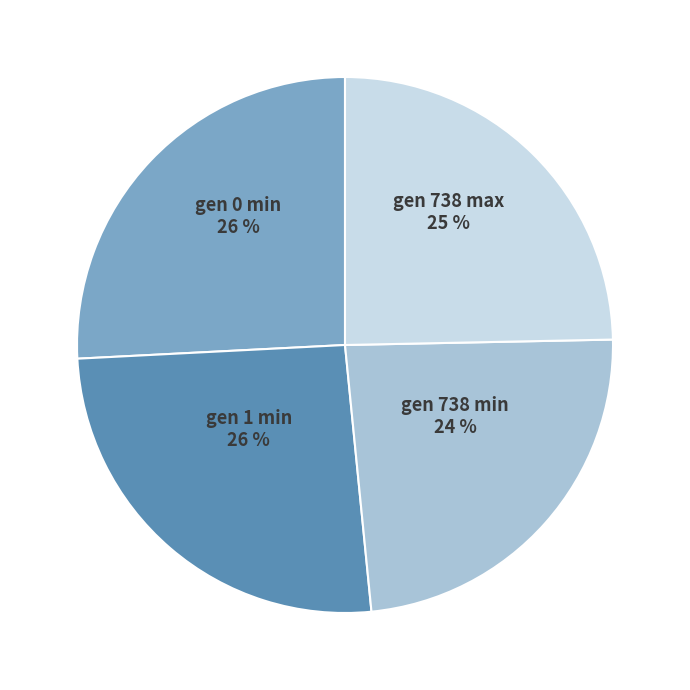

Is it true that gen 738 min is 24% of the pie?

True